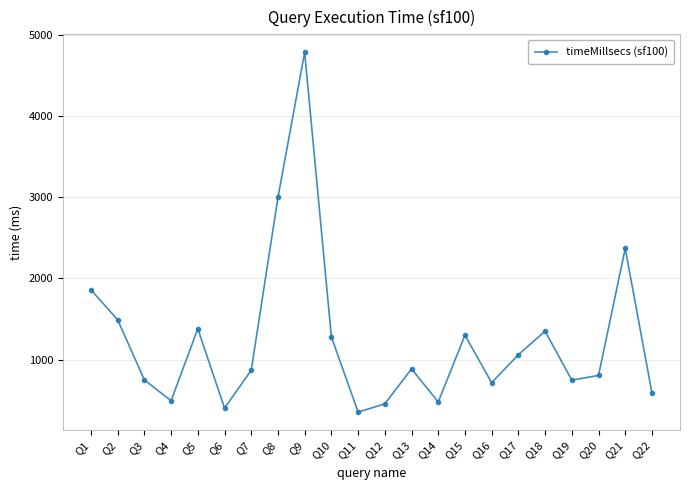

True or false: the data shows 177 at Q22.

False